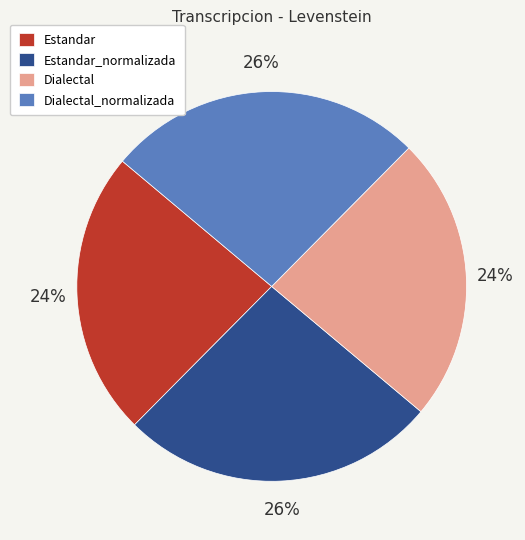

Is Estandar_normalizada the majority of the pie?

No